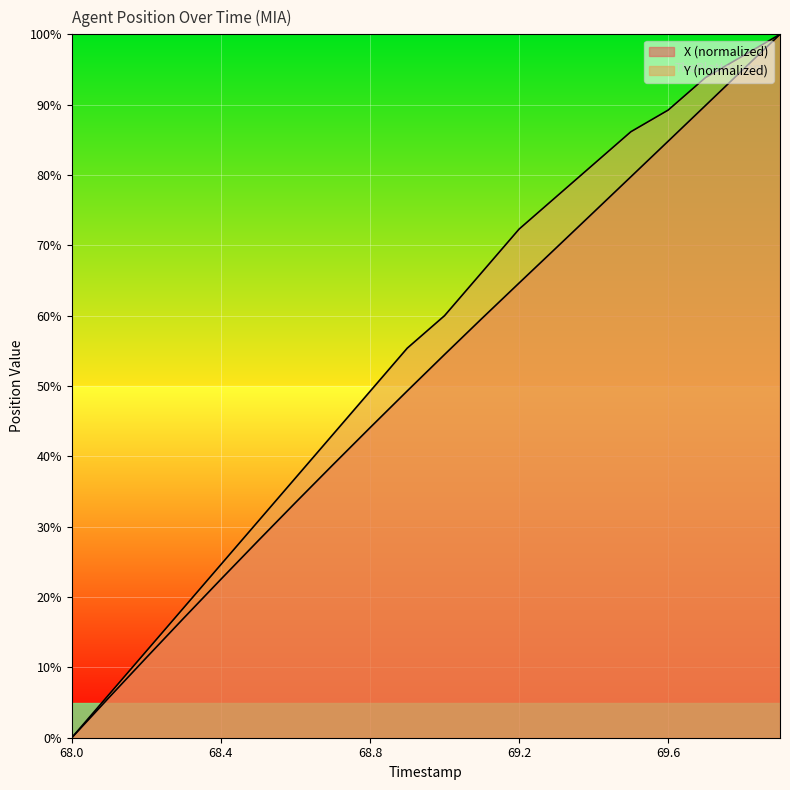

At how many categories does at least one series exceed 0?

19